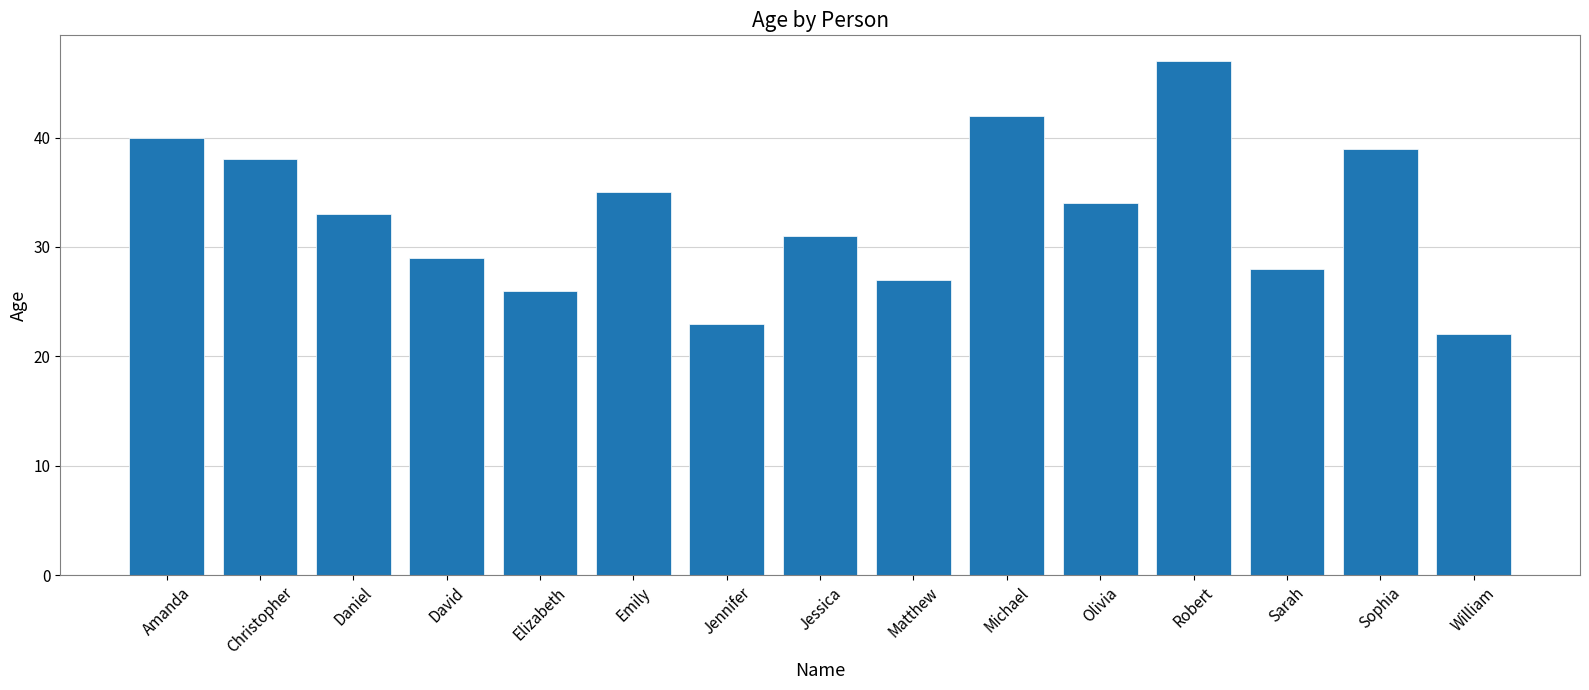

Rank the categories by value from highest to lowest.

Robert, Michael, Amanda, Sophia, Christopher, Emily, Olivia, Daniel, Jessica, David, Sarah, Matthew, Elizabeth, Jennifer, William